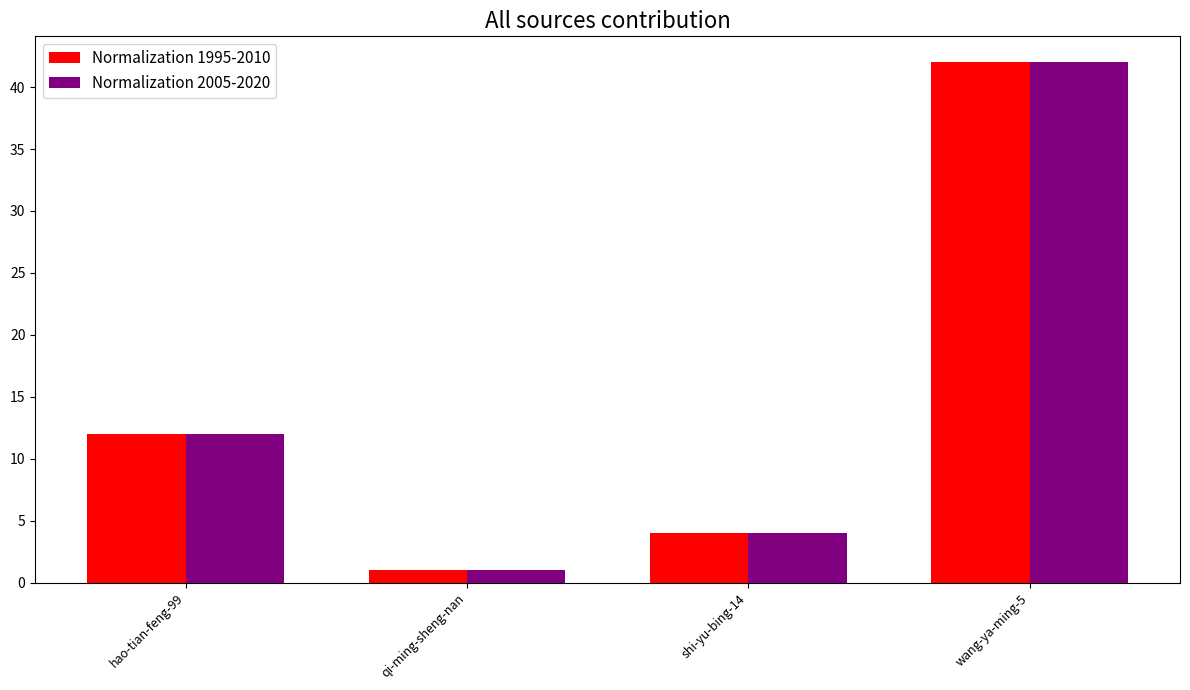

What are all the series names shown in the legend?

Normalization 1995-2010, Normalization 2005-2020